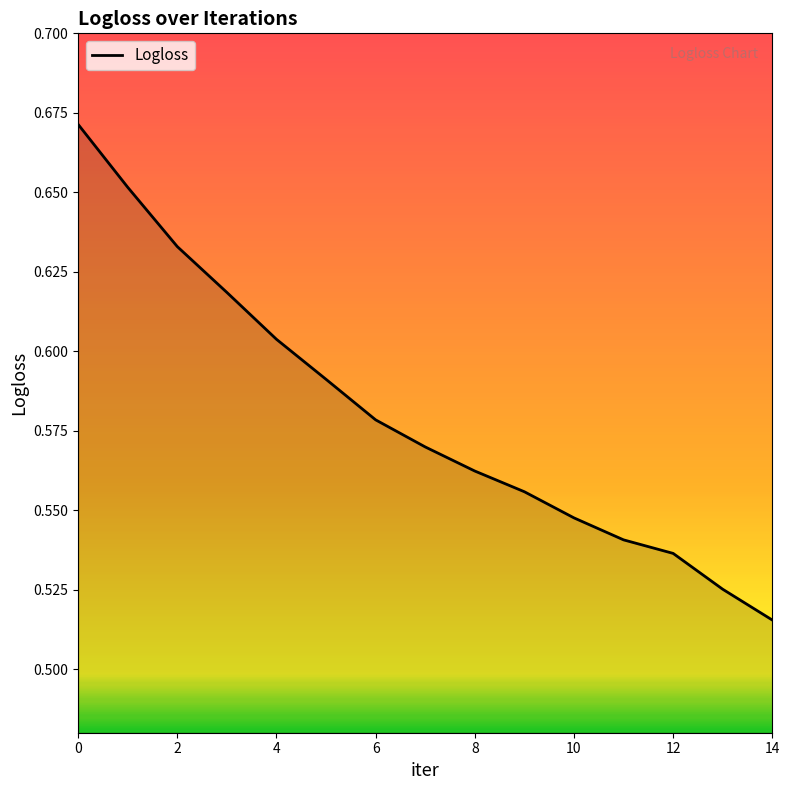

How many lines are shown in the chart?

1